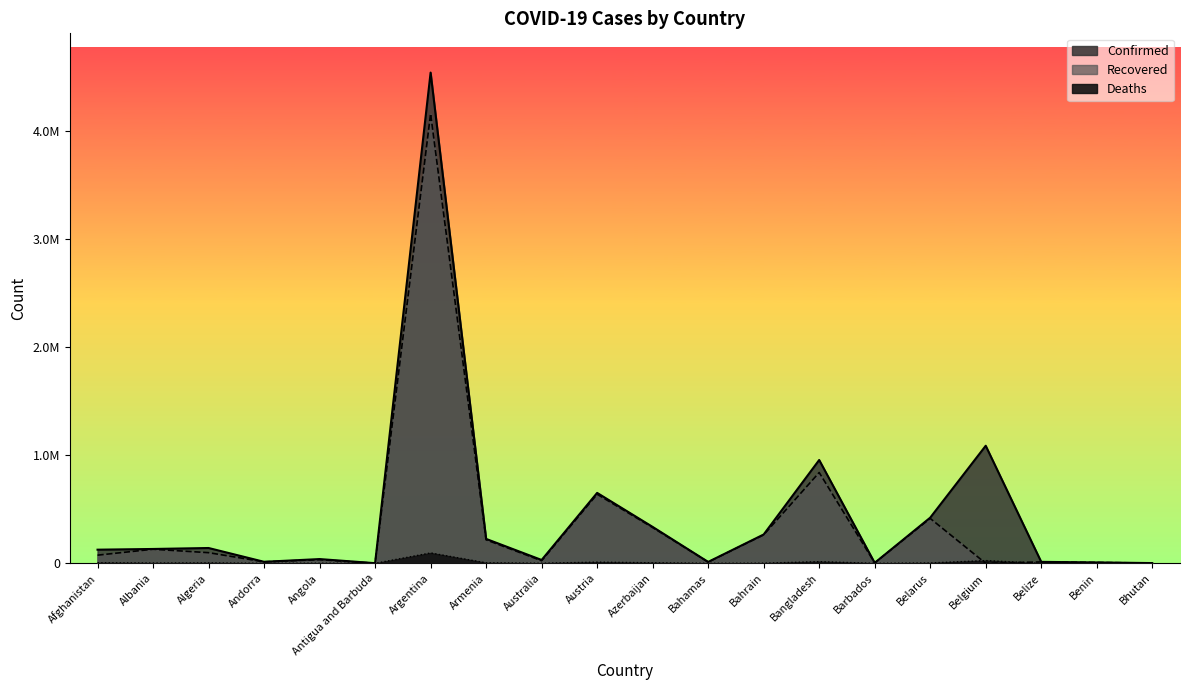

True or false: Confirmed and Deaths intersect in this chart.

False